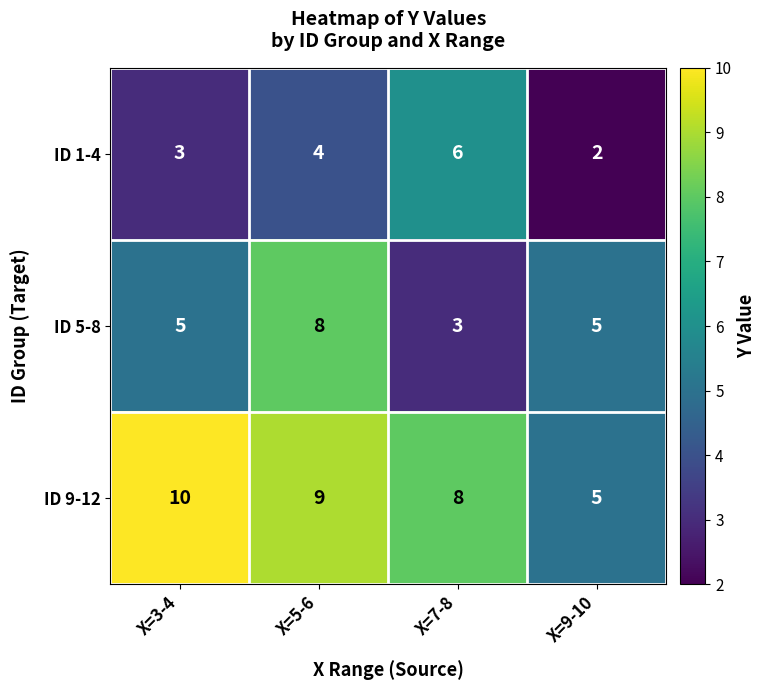

At which category is the sum across all series the highest?

X=5-6